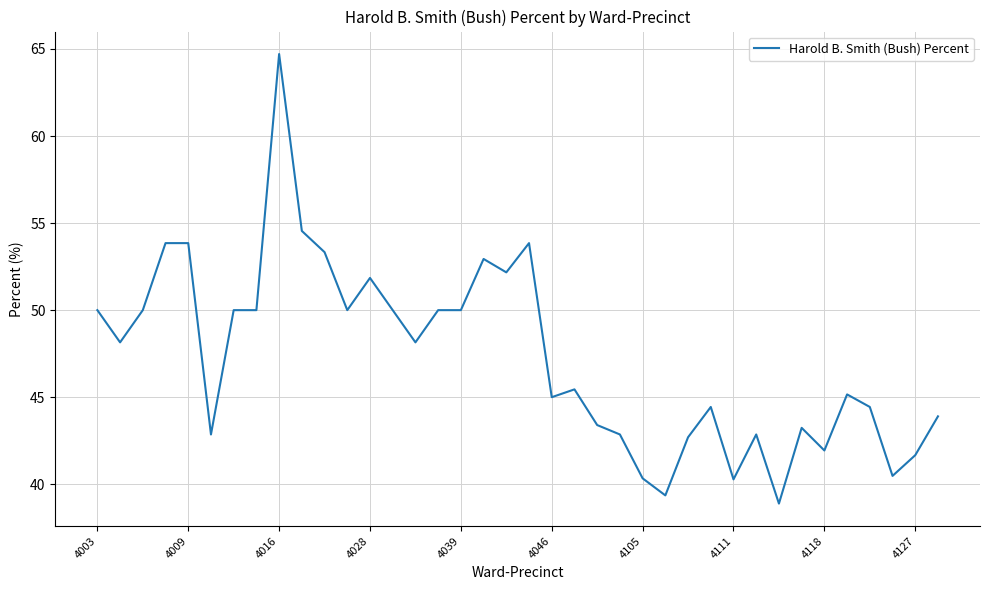

What is the minimum value shown in the chart?

38.9